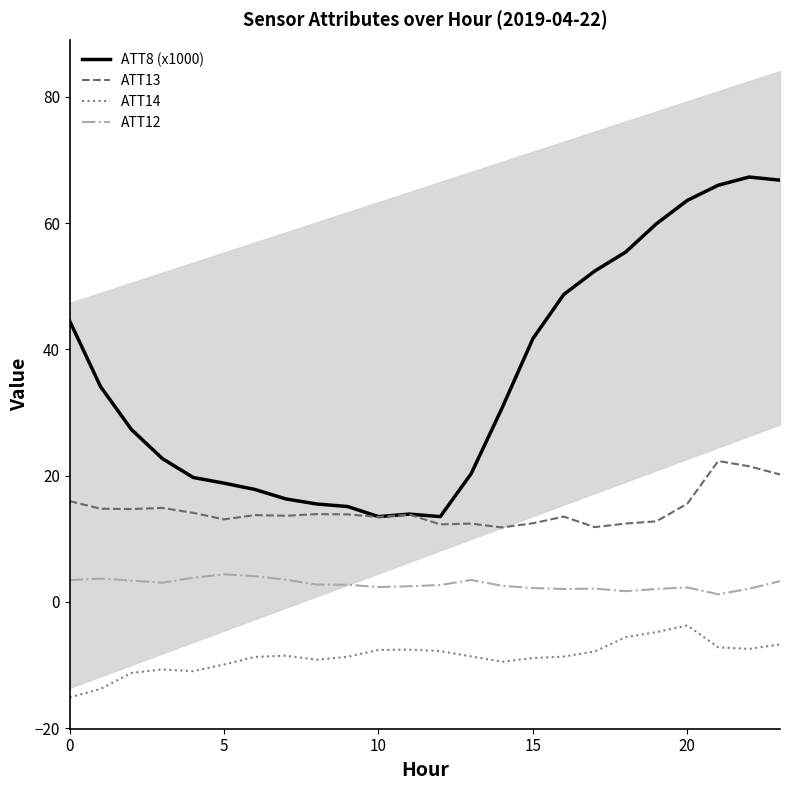

What is the minimum value for ATT14?

-15.1